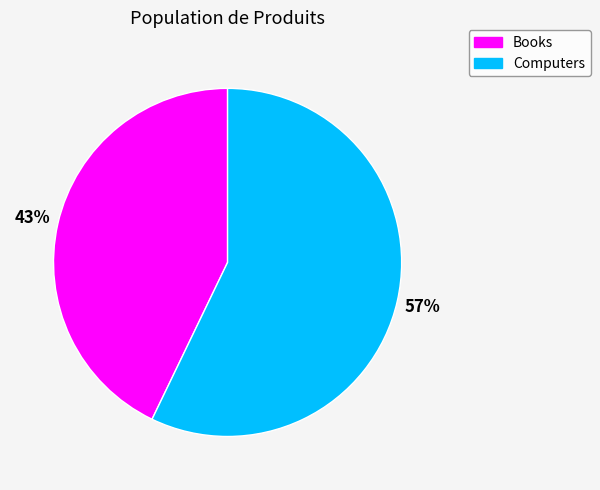

True or false: Books accounts for 53% of the total.

False